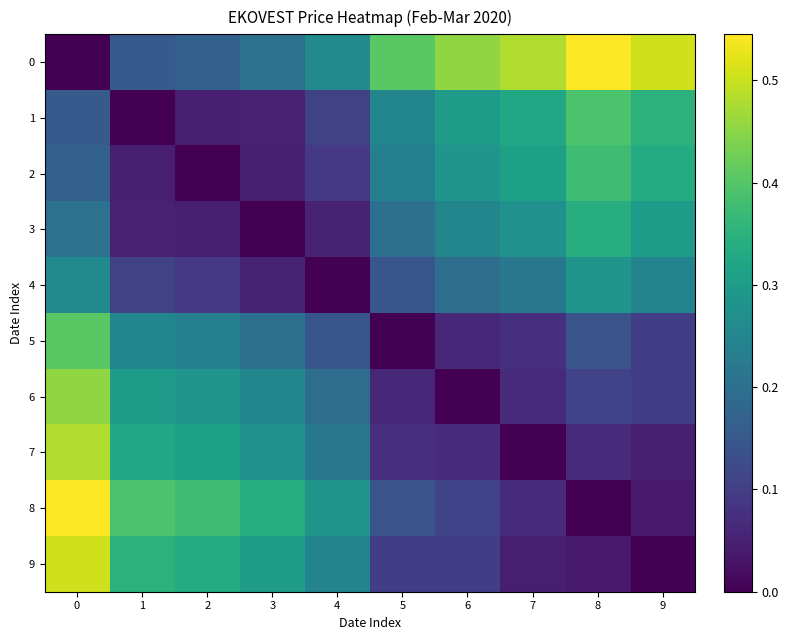

Reading right to left, transcribe all the data shown in this chart.

0: 9=0.5	8=0.5	7=0.5	6=0.5	5=0.4	4=0.3	3=0.2	2=0.2	1=0.2	0=0.0
1: 9=0.4	8=0.4	7=0.3	6=0.3	5=0.2	4=0.1	3=0.0	2=0.0	1=0.0	0=0.2
2: 9=0.3	8=0.4	7=0.3	6=0.3	5=0.2	4=0.1	3=0.0	2=0.0	1=0.0	0=0.2
3: 9=0.3	8=0.3	7=0.3	6=0.3	5=0.2	4=0.1	3=0.0	2=0.0	1=0.0	0=0.2
4: 9=0.2	8=0.3	7=0.2	6=0.2	5=0.1	4=0.0	3=0.1	2=0.1	1=0.1	0=0.3
5: 9=0.1	8=0.1	7=0.1	6=0.1	5=0.0	4=0.1	3=0.2	2=0.2	1=0.2	0=0.4
6: 9=0.1	8=0.1	7=0.1	6=0.0	5=0.1	4=0.2	3=0.3	2=0.3	1=0.3	0=0.5
7: 9=0.0	8=0.1	7=0.0	6=0.1	5=0.1	4=0.2	3=0.3	2=0.3	1=0.3	0=0.5
8: 9=0.0	8=0.0	7=0.1	6=0.1	5=0.1	4=0.3	3=0.3	2=0.4	1=0.4	0=0.5
9: 9=0.0	8=0.0	7=0.0	6=0.1	5=0.1	4=0.2	3=0.3	2=0.3	1=0.4	0=0.5